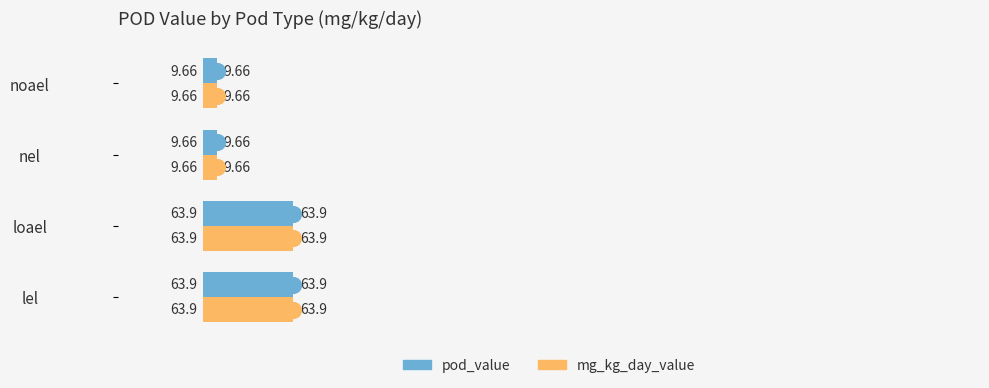

What is the total value across all series at lel?

127.8